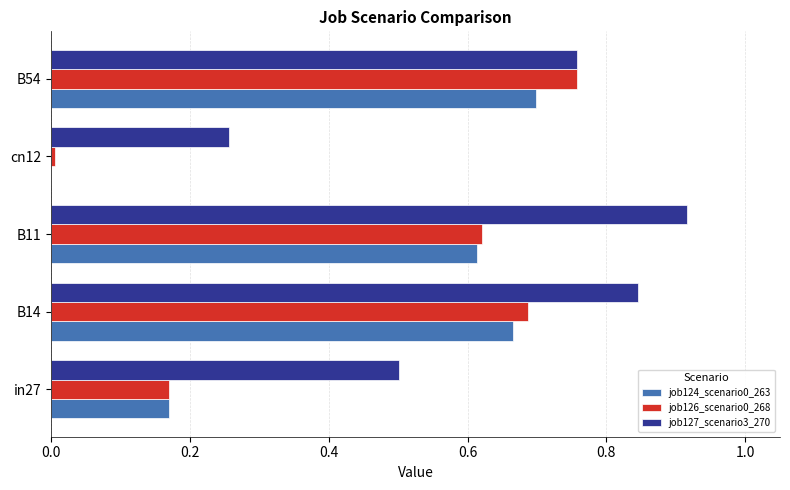

How many values in the job124_scenario0_263 series exceed 0?

4